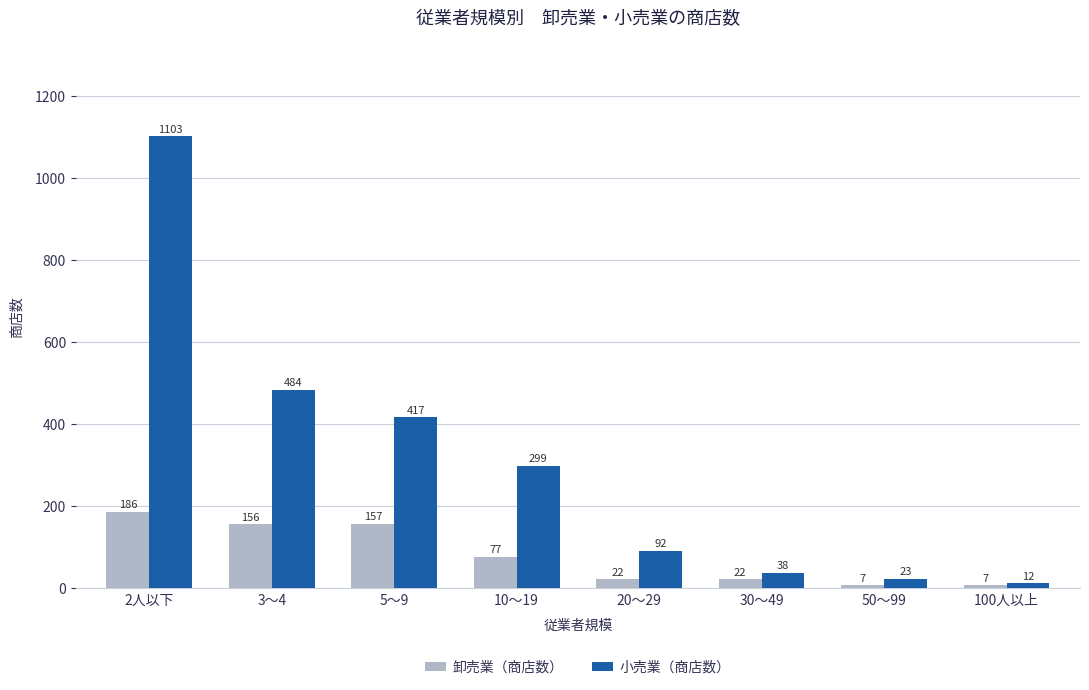

At which category is the sum across all series the highest?

2人以下